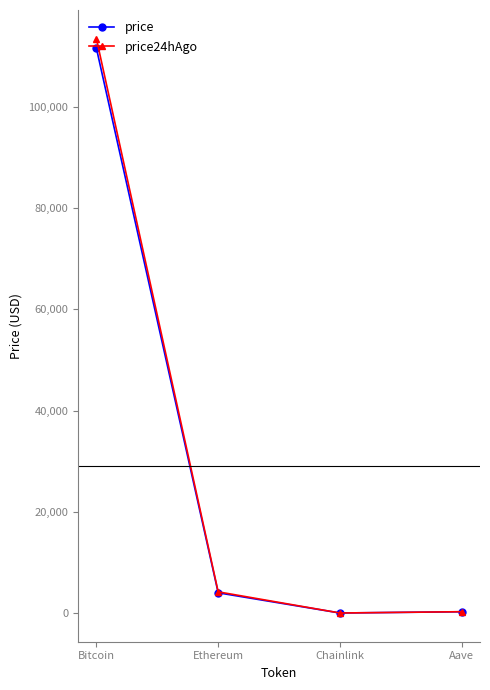

Is the value of price24hAgo at Ethereum greater than the value of price at Bitcoin?

No